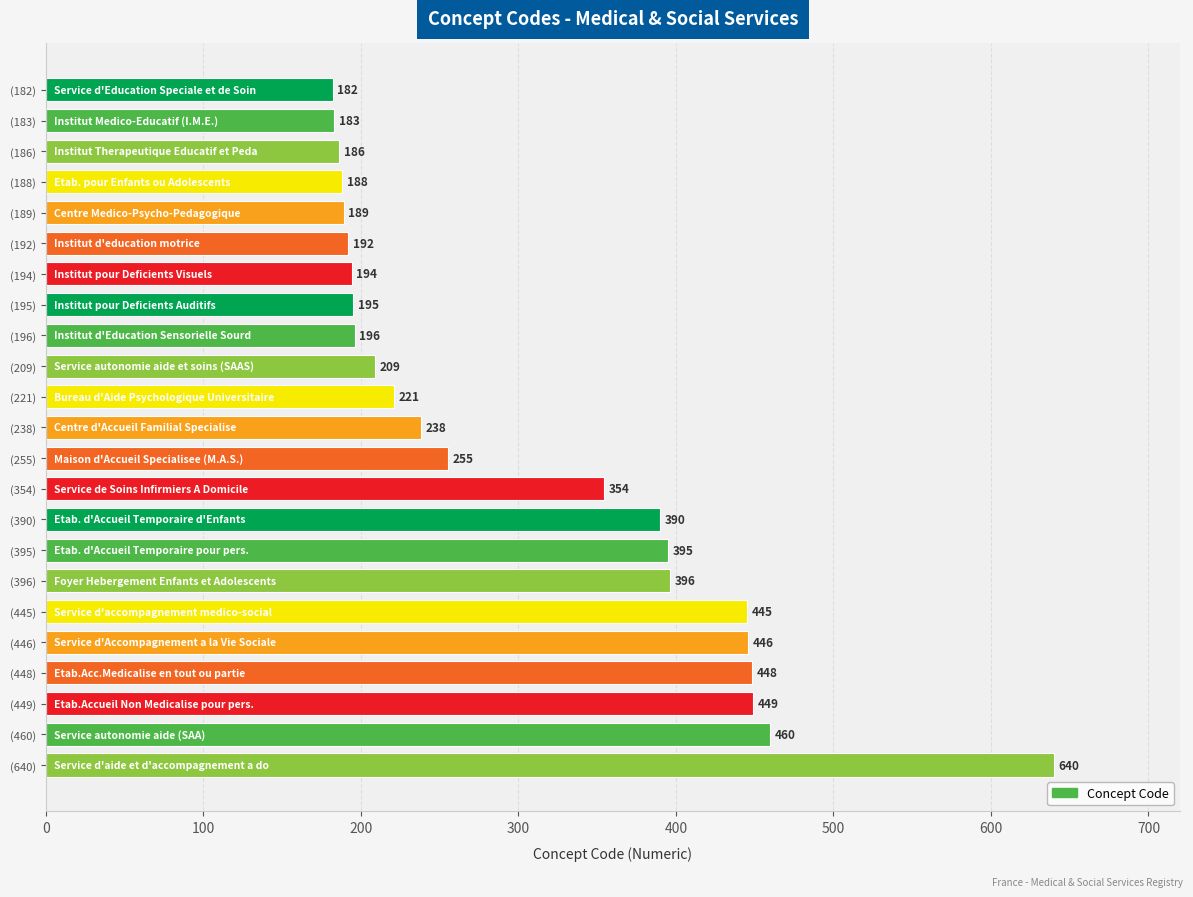

Reading top to bottom, extract all data points from this chart.

182	183	186	188	189	192	194	195	196	209	221	238	255	354	390	395	396	445	446	448	449	460	640